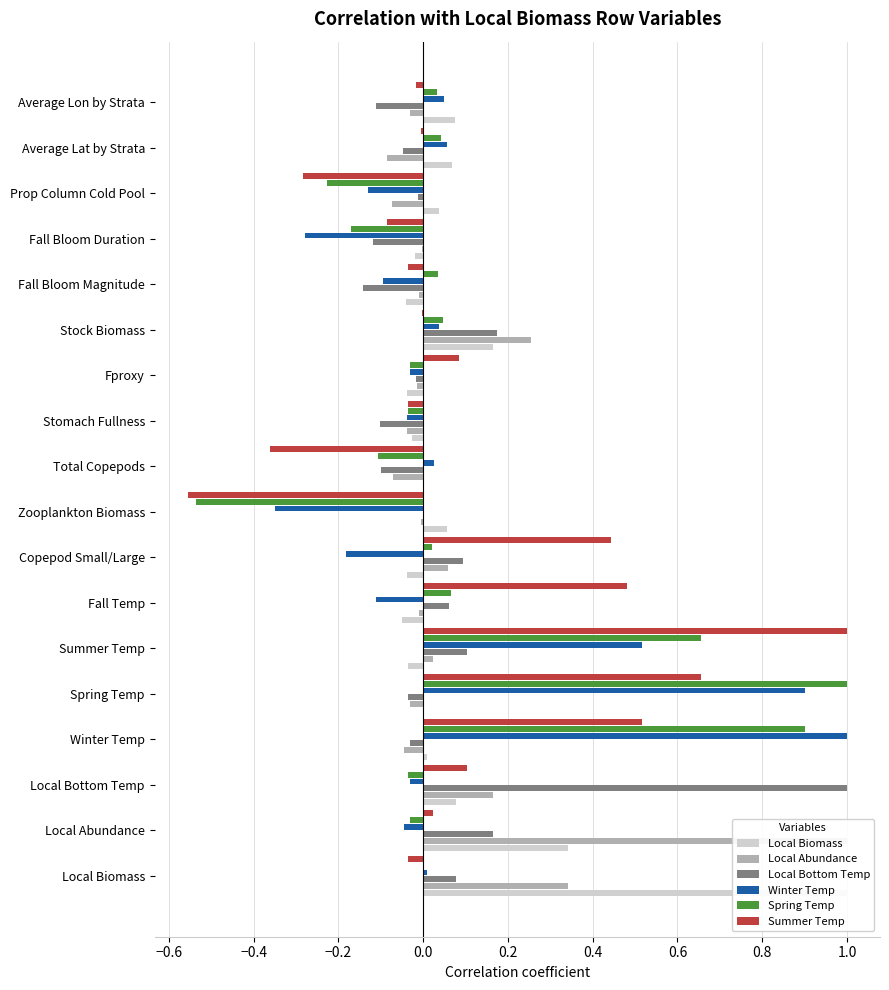

How many series are shown in this chart?

6